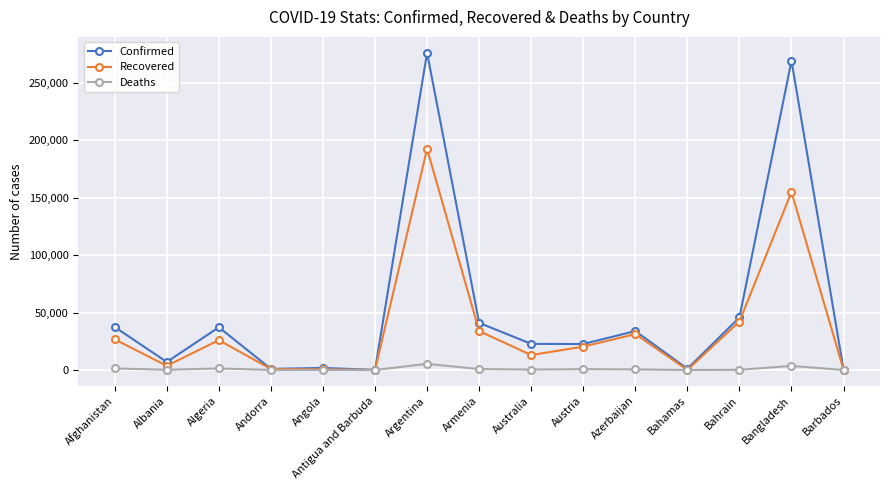

Does the chart have visible grid lines?

Yes